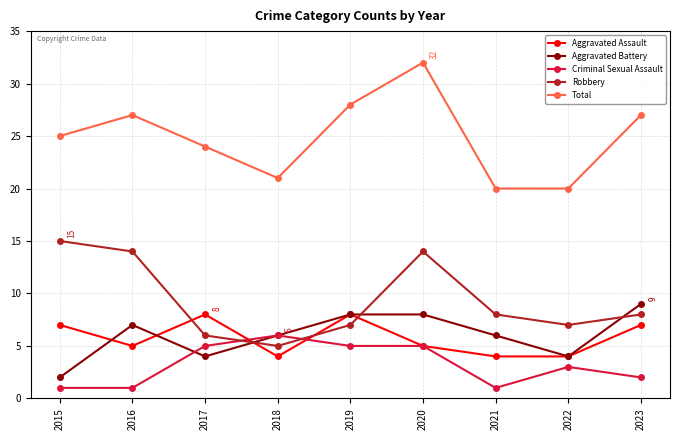

Reading left to right, extract all data points from this chart.

Aggravated Assault: 2015=7	2016=5	2017=8	2018=4	2019=8	2020=5	2021=4	2022=4	2023=7
Aggravated Battery: 2015=2	2016=7	2017=4	2018=6	2019=8	2020=8	2021=6	2022=4	2023=9
Criminal Sexual Assault: 2015=1	2016=1	2017=5	2018=6	2019=5	2020=5	2021=1	2022=3	2023=2
Robbery: 2015=15	2016=14	2017=6	2018=5	2019=7	2020=14	2021=8	2022=7	2023=8
Total: 2015=25	2016=27	2017=24	2018=21	2019=28	2020=32	2021=20	2022=20	2023=27